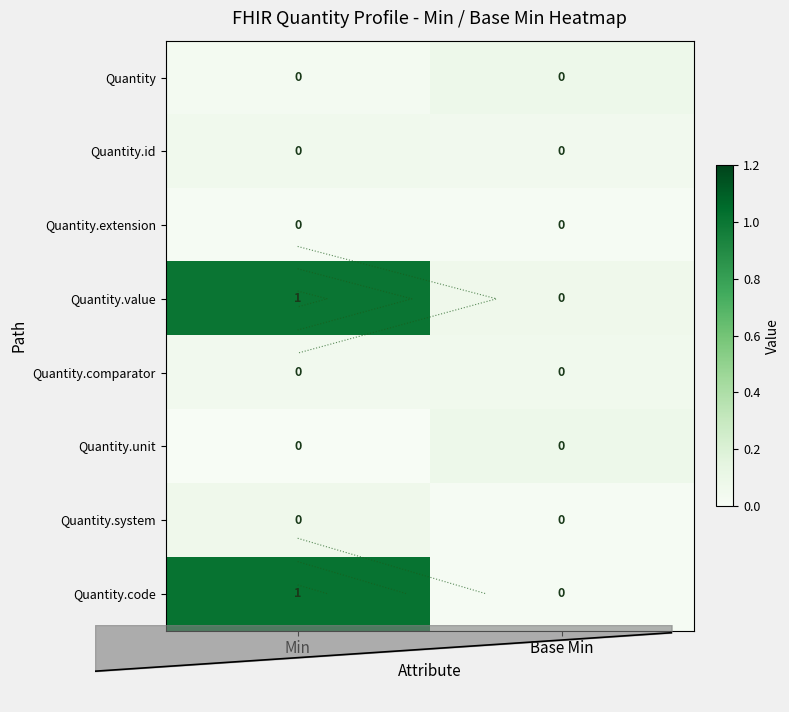

Which series has the largest total across all categories?

Quantity.value